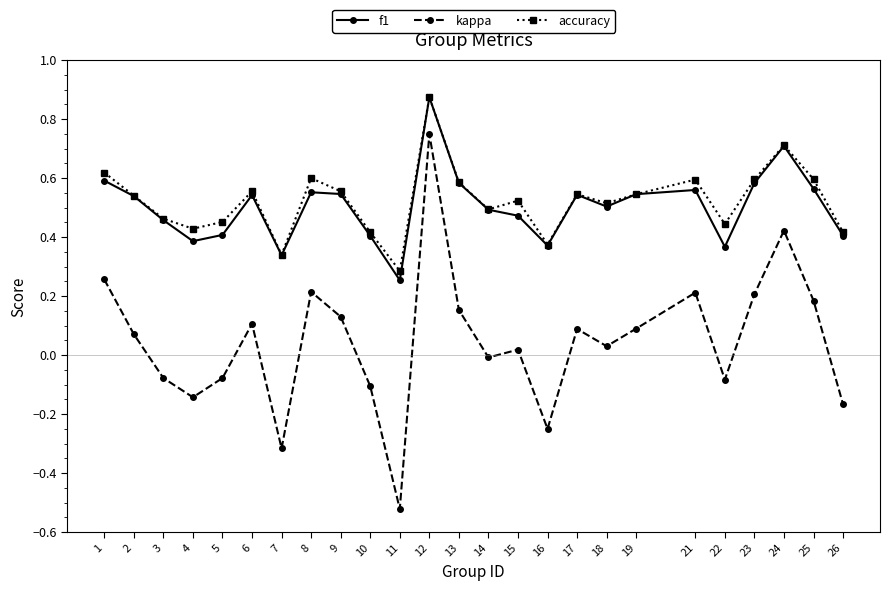

How many interior local valleys does the kappa series have?

7